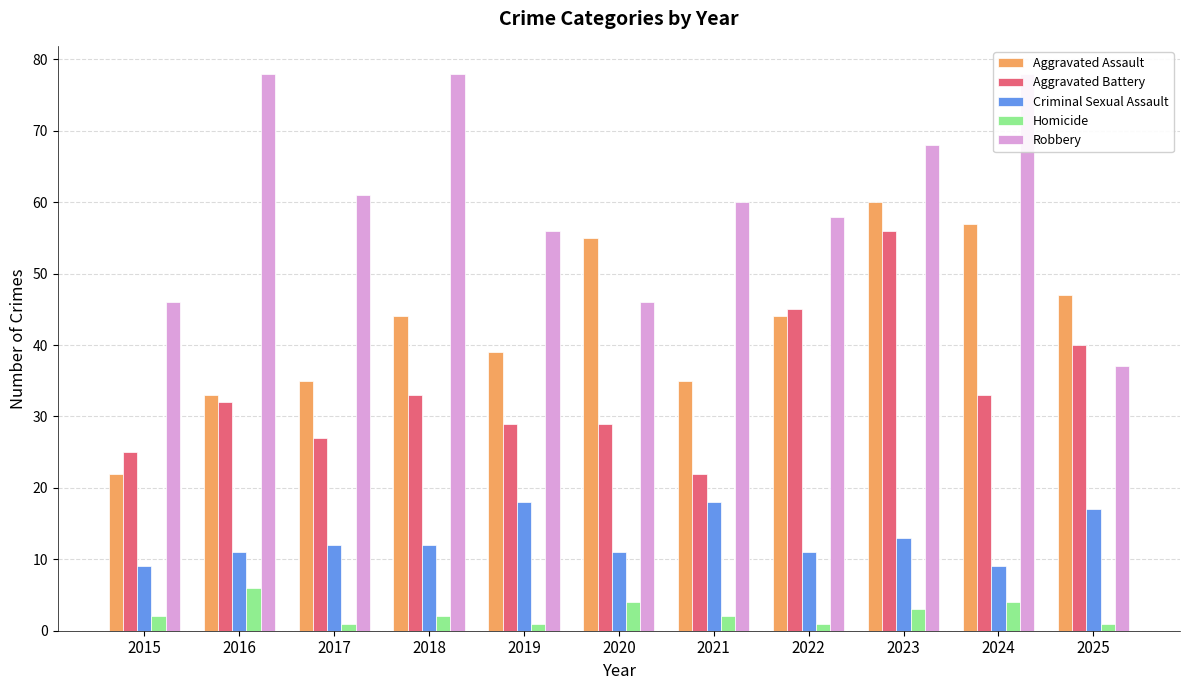

The Aggravated Battery series shows 56 at 2023. True or false?

True